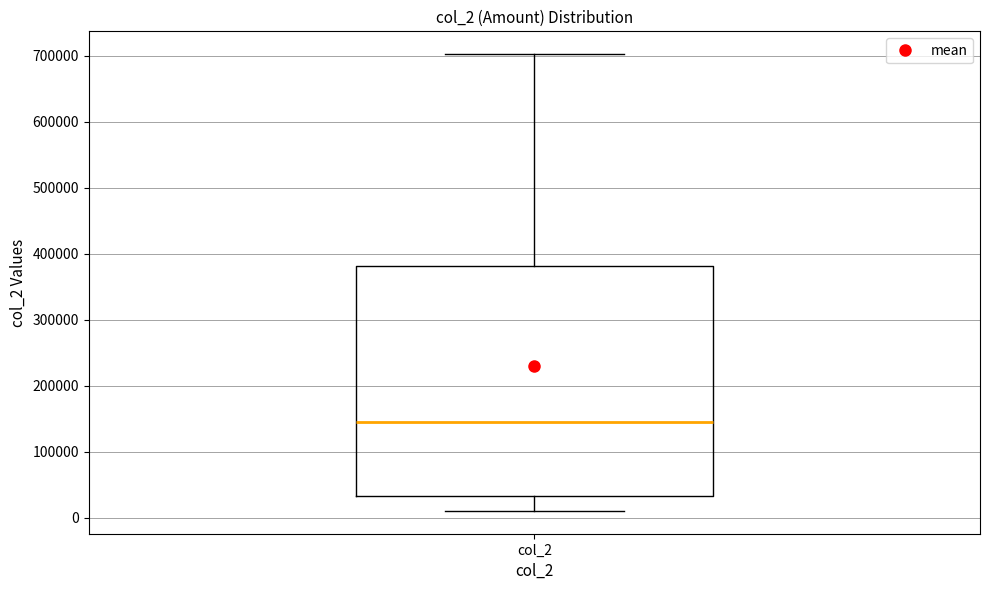

Read this box plot against the y-axis: the position of the median line, the range covered by the box, and the ends of both whiskers. The values are not printed on the chart, so give them approximately, as read against the axis.

median 140000, box 30000 to 380000, whiskers 10000 to 700000